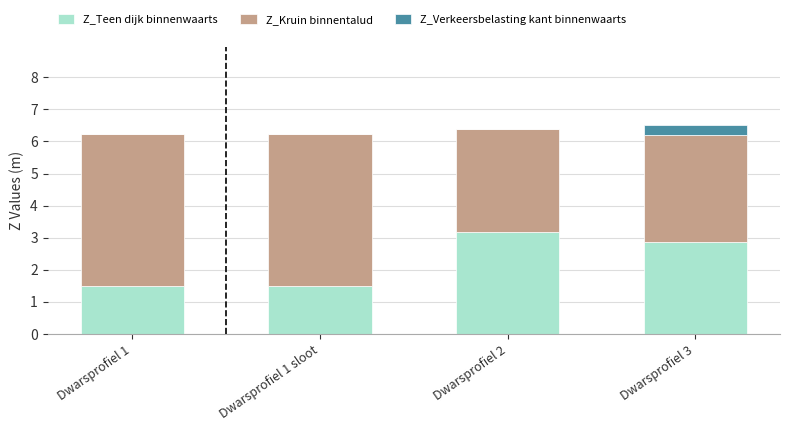

How many categories are shown in the chart?

4